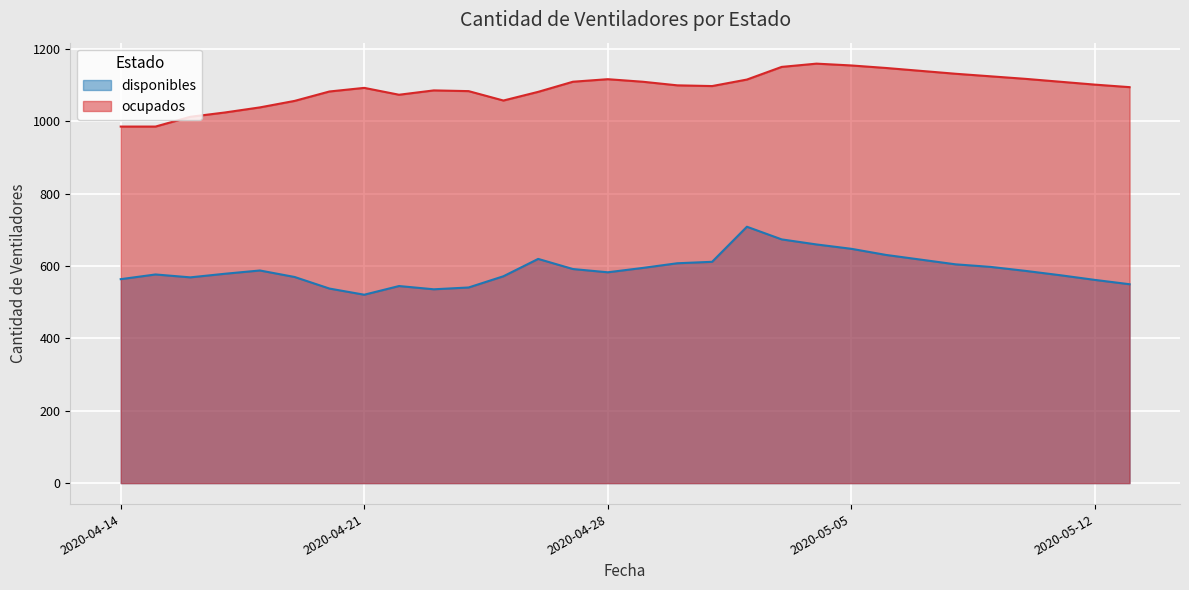

Rank the series by their maximum value, from highest to lowest.

ocupados, disponibles